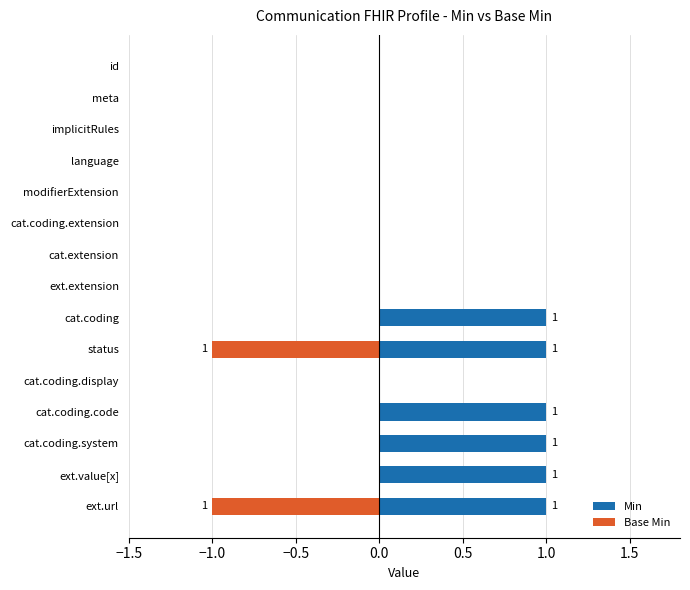

What are all the series names shown in the legend?

Min, Base Min